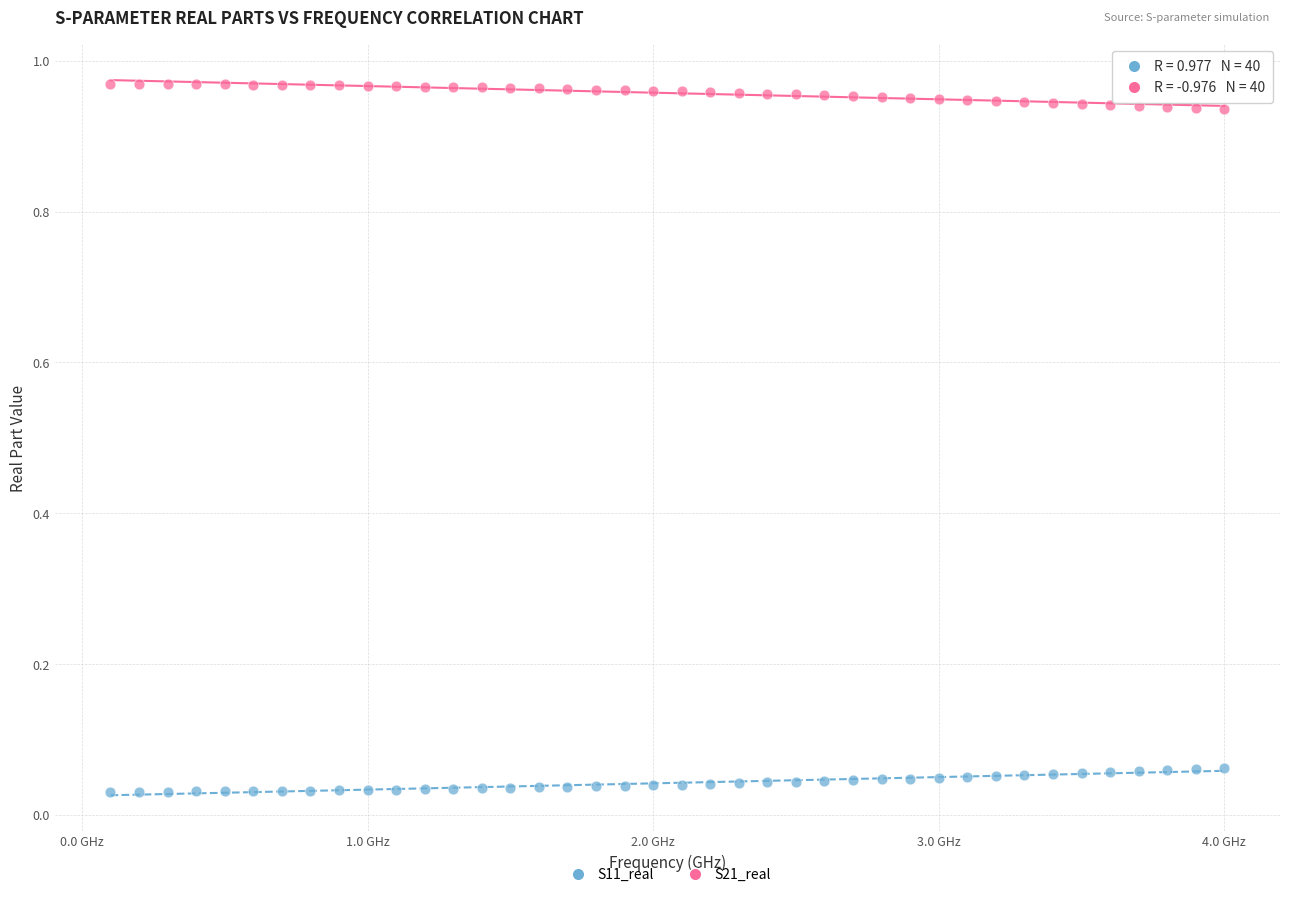

Across all data points, what is the range of X values (max minus min)?

3.9